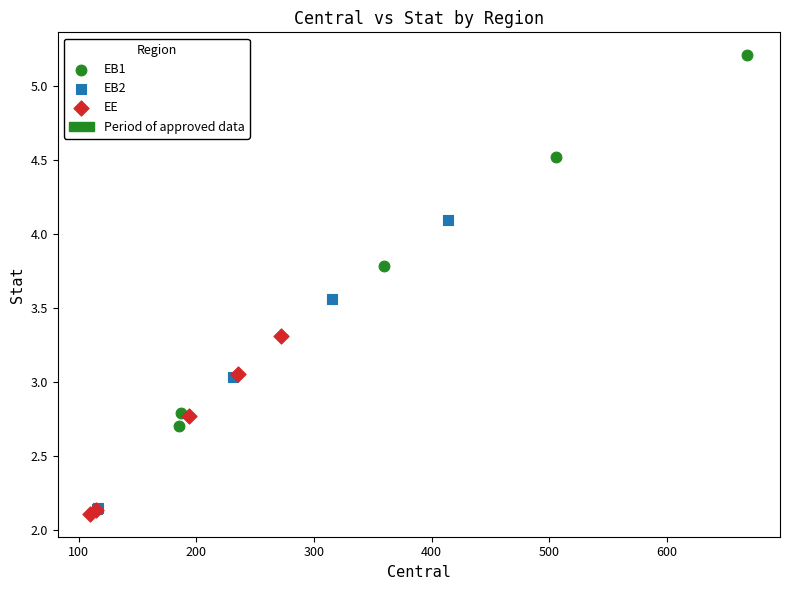

Which series contains the highest Y value?

EB1